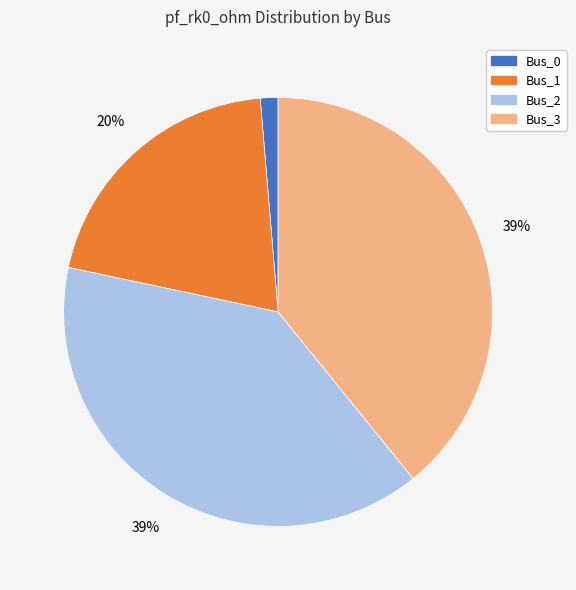

What is the ratio of the value at Bus_2 to the value at Bus_3?

1.0